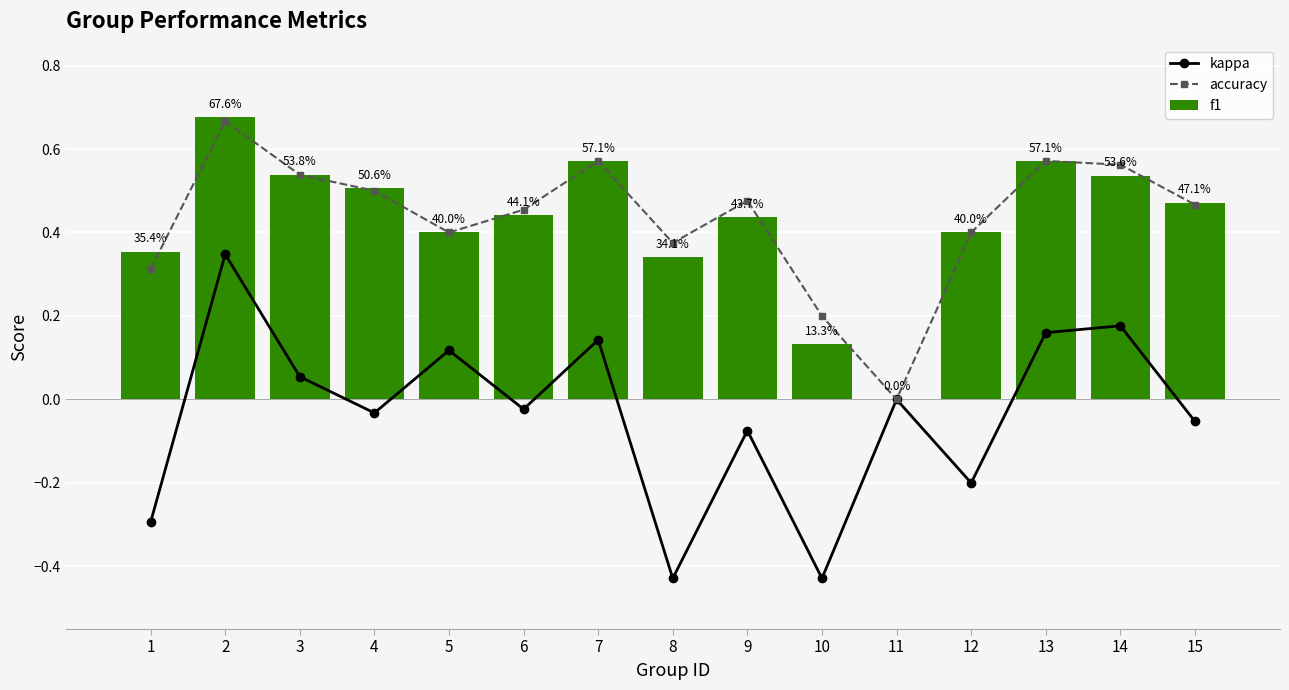

Reading left to right, transcribe all the data shown in this chart.

kappa: 1=-0.3	2=0.3	3=0.1	4=-0.0	5=0.1	6=-0.0	7=0.1	8=-0.4	9=-0.1	10=-0.4	11=0.0	12=-0.2	13=0.2	14=0.2	15=-0.1
accuracy: 1=0.3	2=0.7	3=0.5	4=0.5	5=0.4	6=0.5	7=0.6	8=0.4	9=0.5	10=0.2	11=0.0	12=0.4	13=0.6	14=0.6	15=0.5
f1: 1=0.4	2=0.7	3=0.5	4=0.5	5=0.4	6=0.4	7=0.6	8=0.3	9=0.4	10=0.1	11=0.0	12=0.4	13=0.6	14=0.5	15=0.5